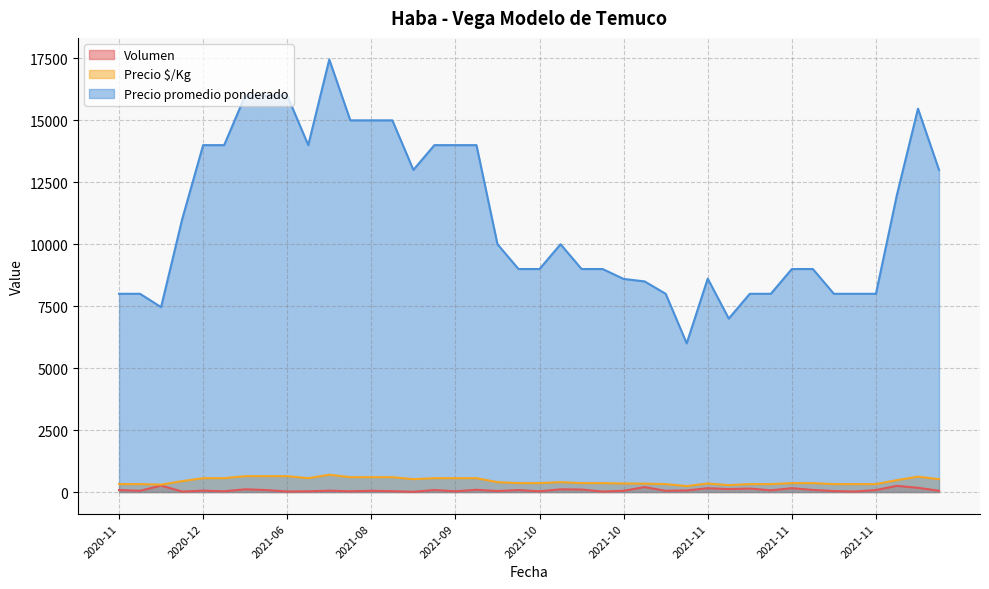

True or false: Precio $/Kg and Volumen intersect in this chart.

False